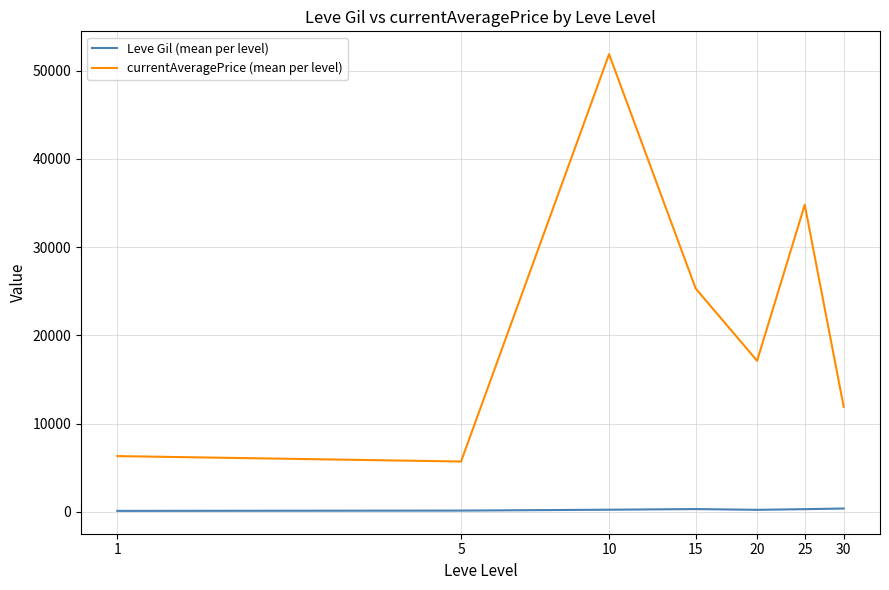

List the series in order of their overall mean, highest first.

currentAveragePrice (mean per level), Leve Gil (mean per level)